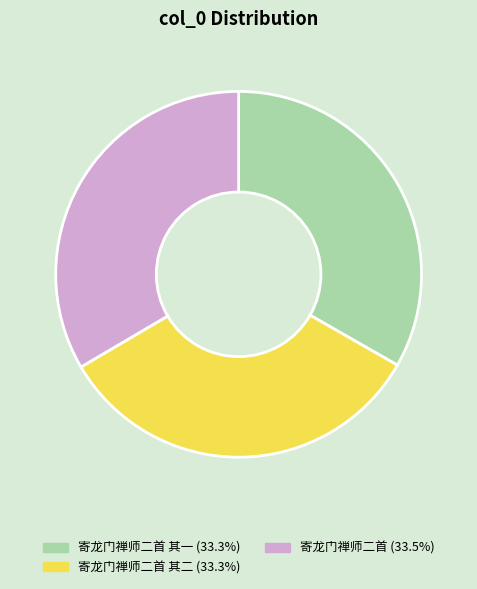

Does any single category account for the majority?

No